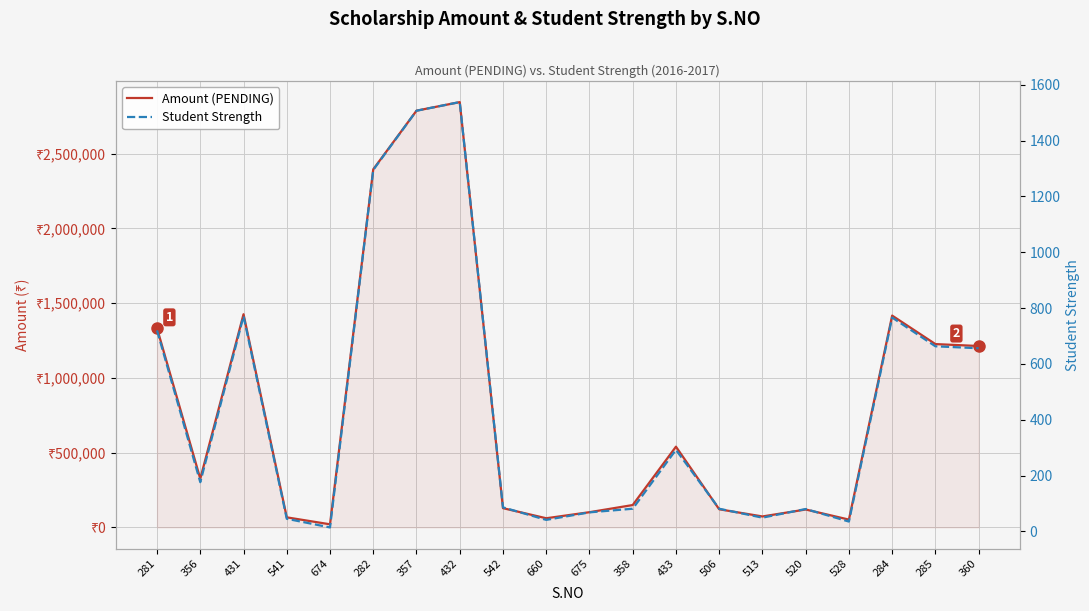

The Amount (PENDING) series shows 31282 at 660. True or false?

False